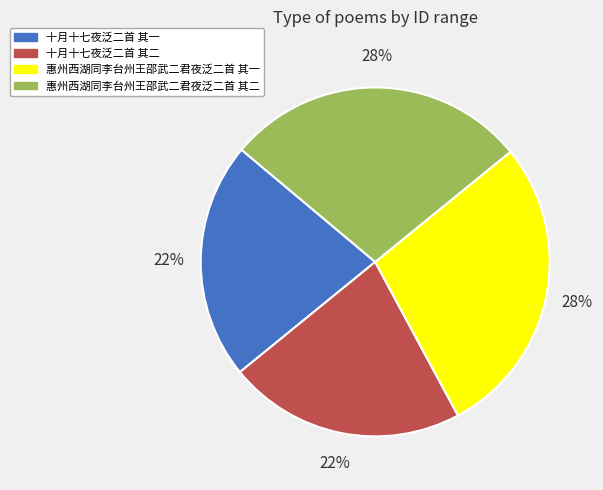

How many segments does this pie chart have?

4